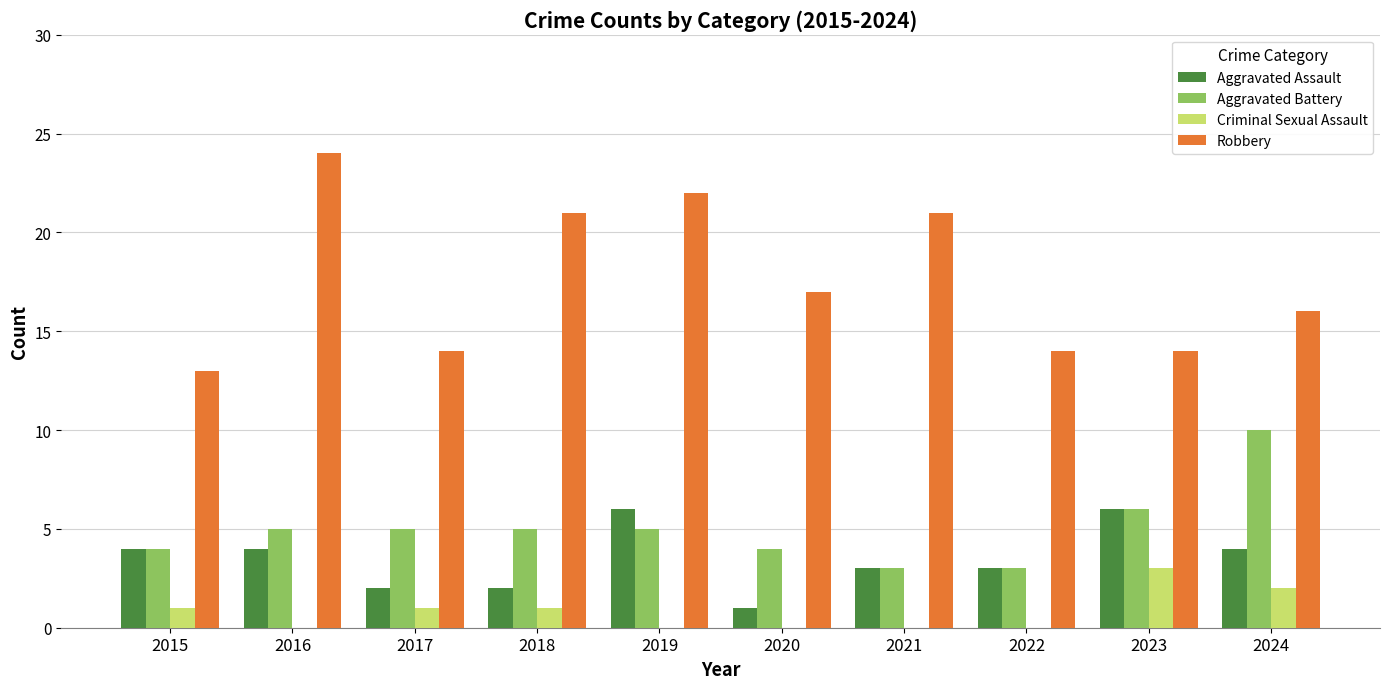

What is the spread (max minus min) of values at 2021?

21